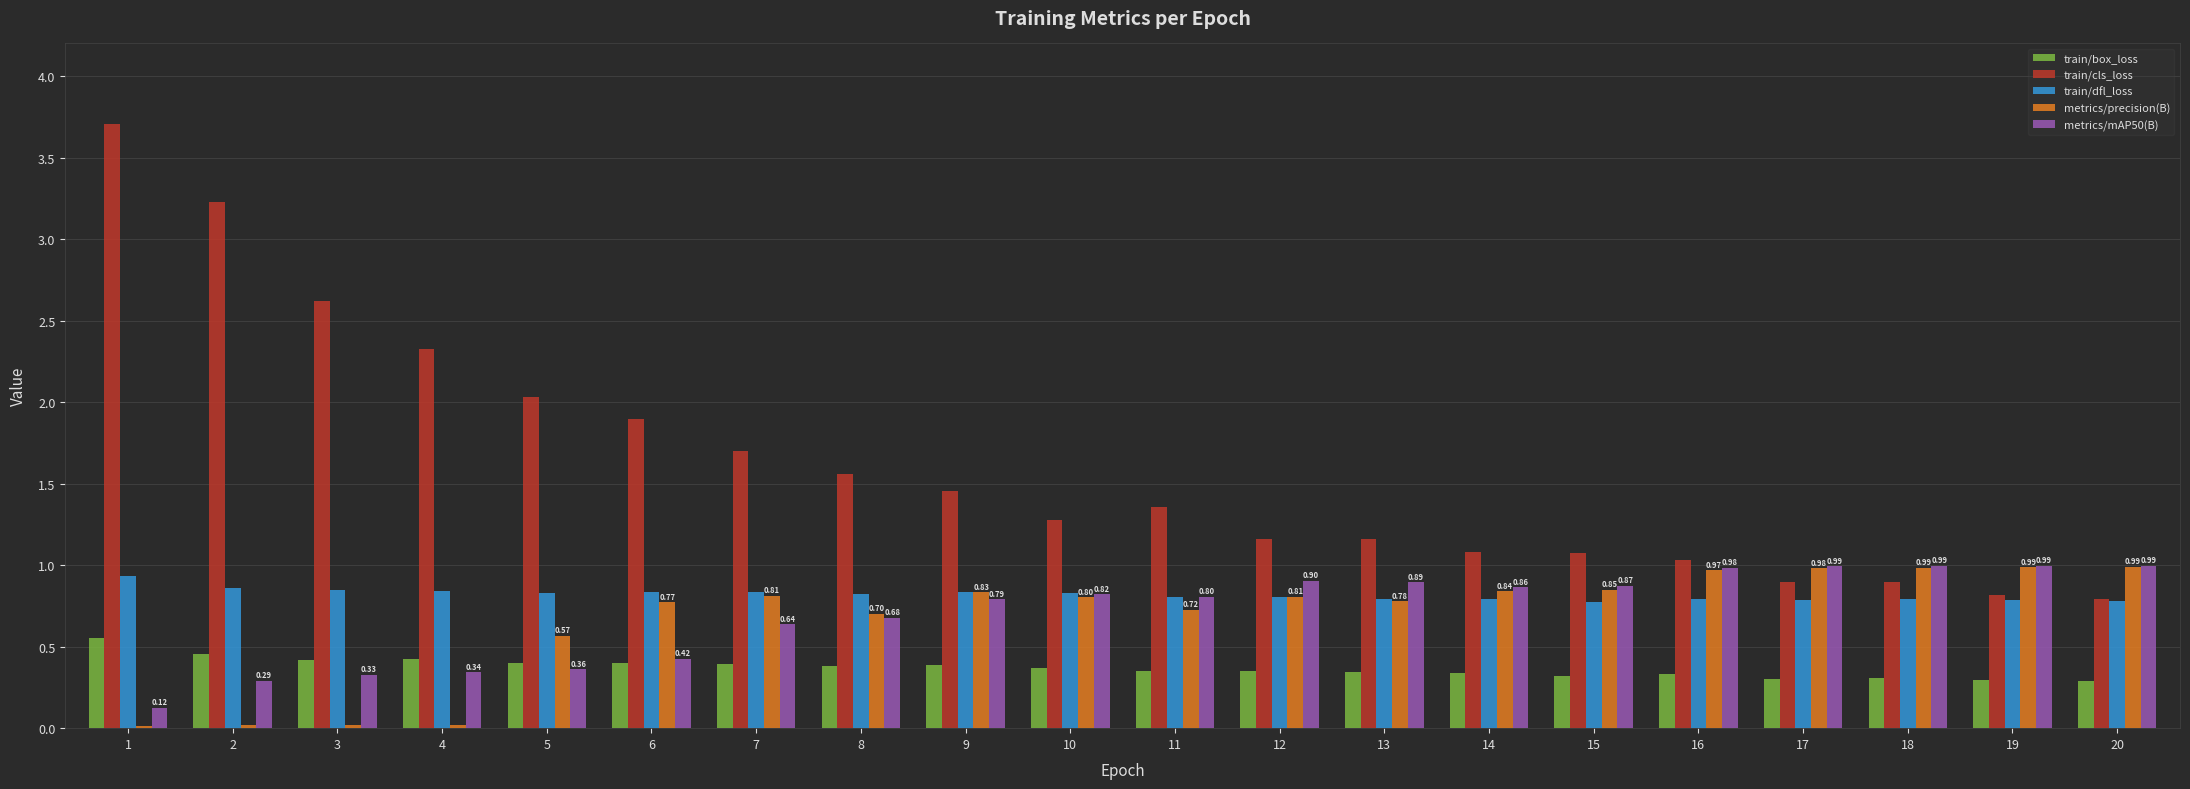

The metrics/mAP50(B) series shows 0.3 at 4. True or false?

True